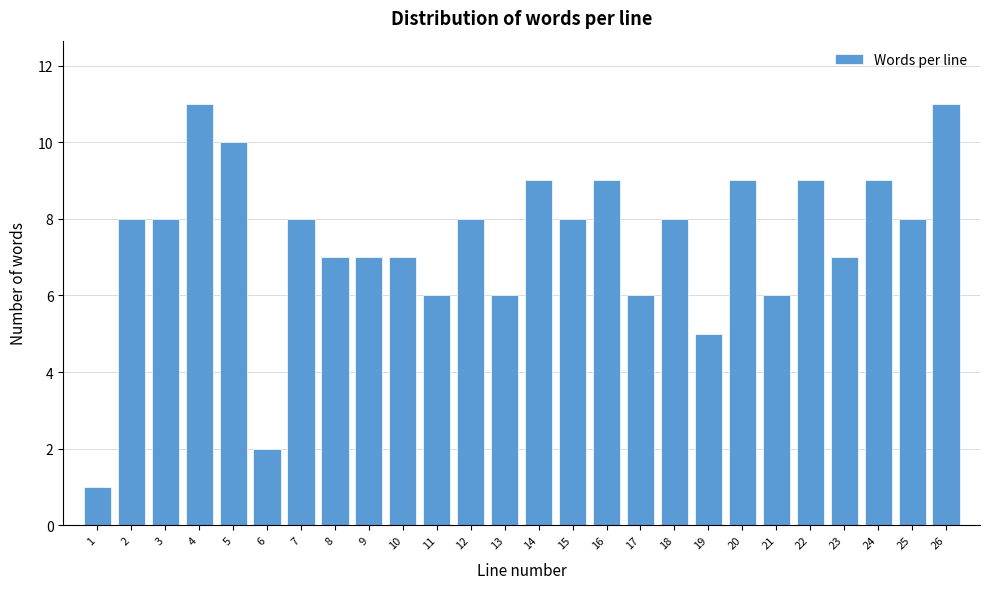

Reading left to right, extract all data points from this chart.

1=1	2=8	3=8	4=11	5=10	6=2	7=8	8=7	9=7	10=7	11=6	12=8	13=6	14=9	15=8	16=9	17=6	18=8	19=5	20=9	21=6	22=9	23=7	24=9	25=8	26=11